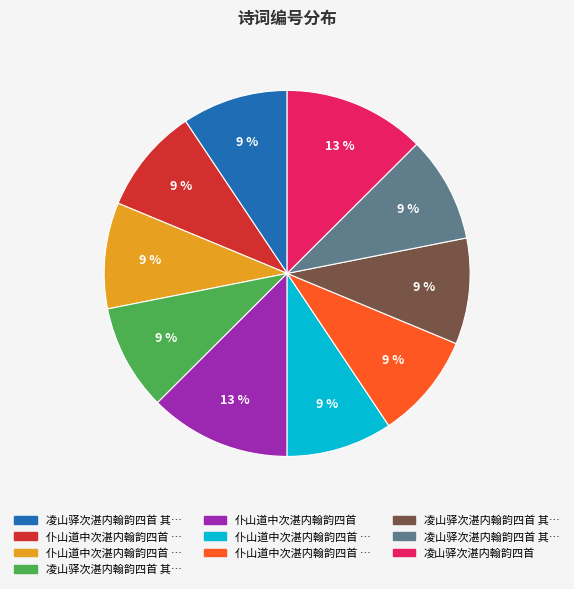

To the nearest percent, what is the average slice percentage?

10%